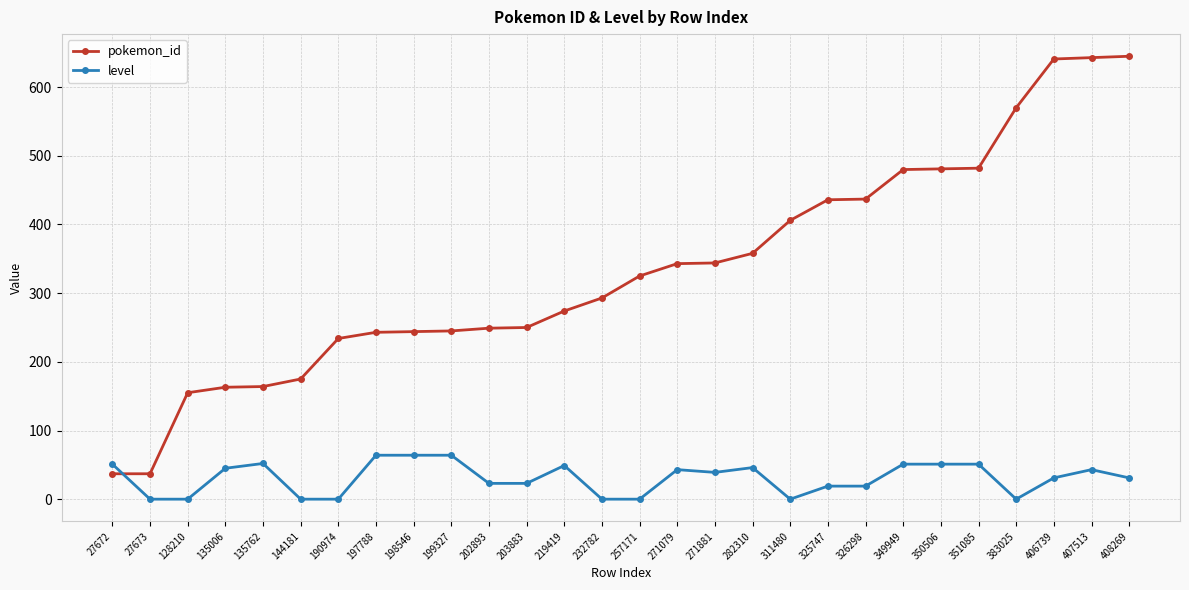

How many times do level and pokemon_id cross each other?

1